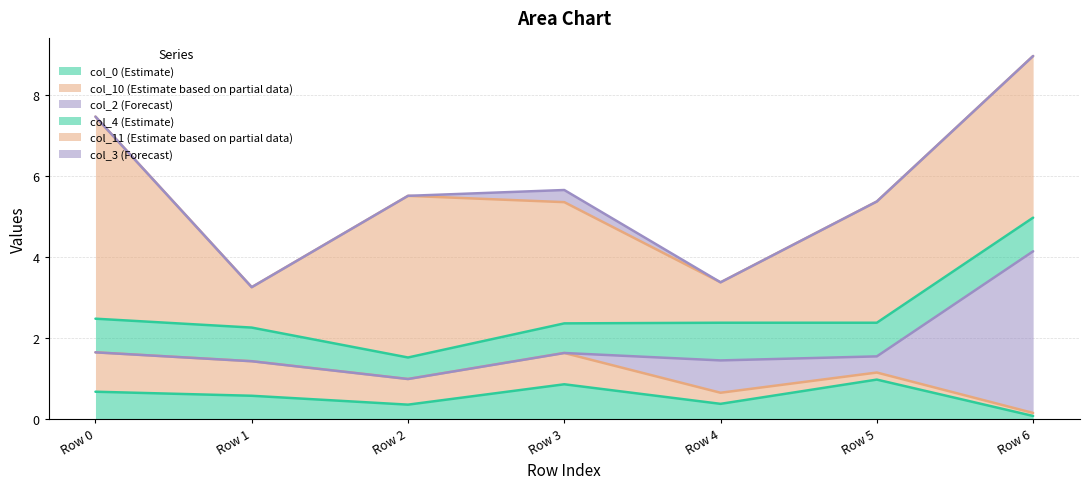

The value of col_11 at Row 2 is 4.0. True or false?

True